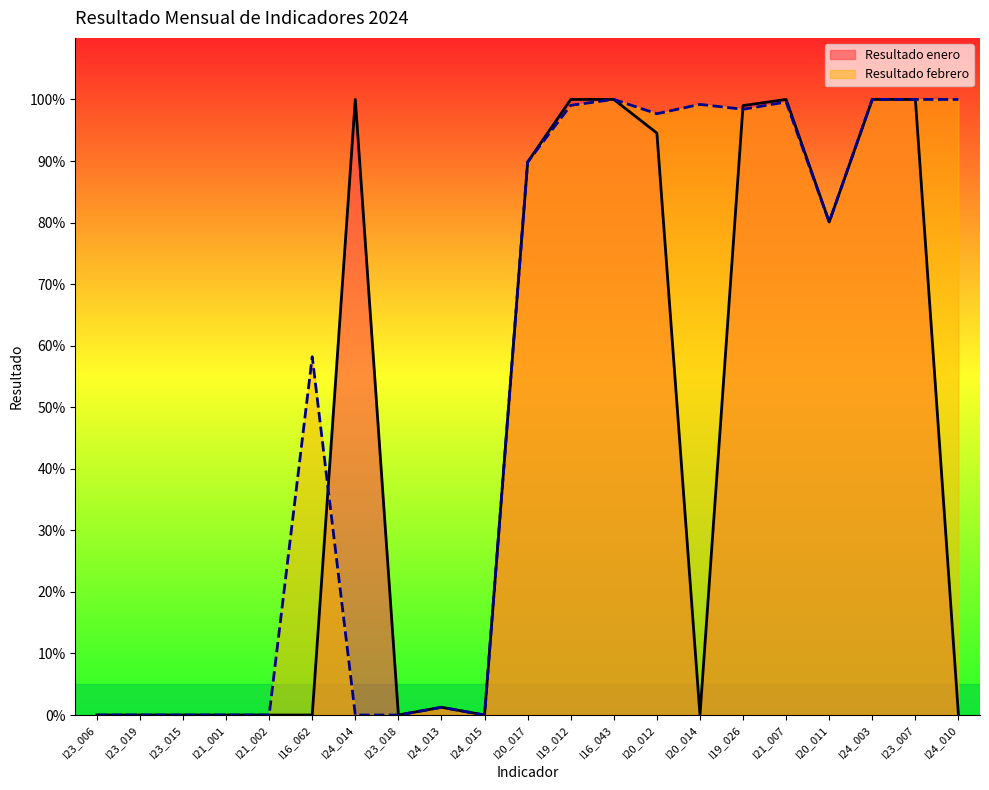

Rank the series by their maximum value, from lowest to highest.

Resultado enero, Resultado febrero